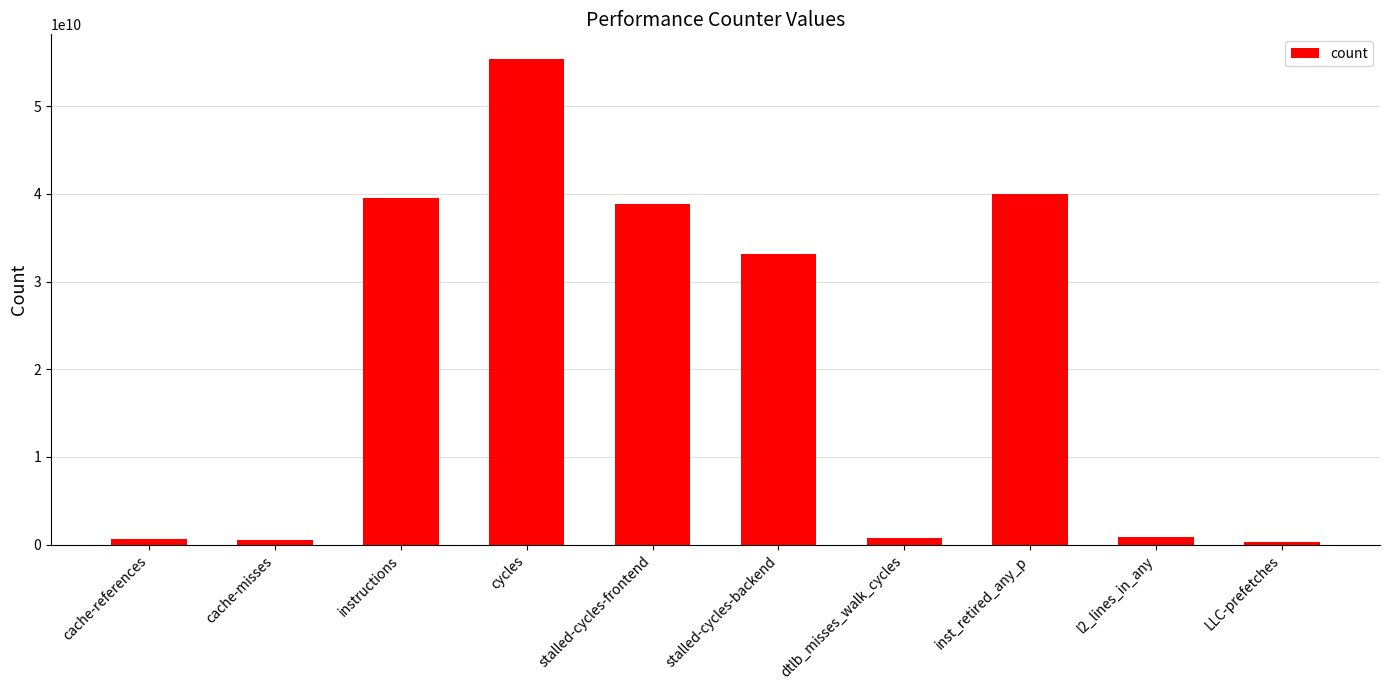

What is the sum of all values?

210061231485